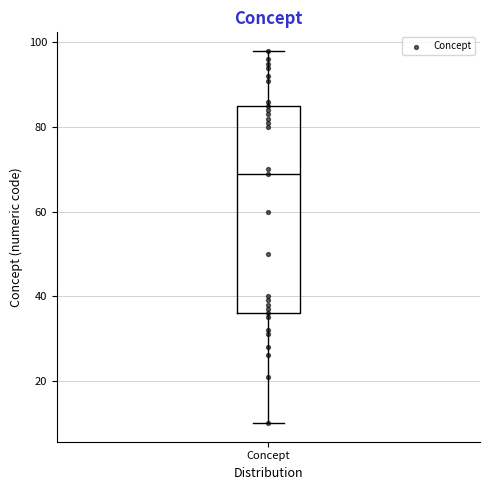

Read this box plot against the y-axis: the position of the median line, the range covered by the box, and the ends of both whiskers. The values are not printed on the chart, so give them approximately, as read against the axis.

median 70, box 36 to 86, whiskers 10 to 98